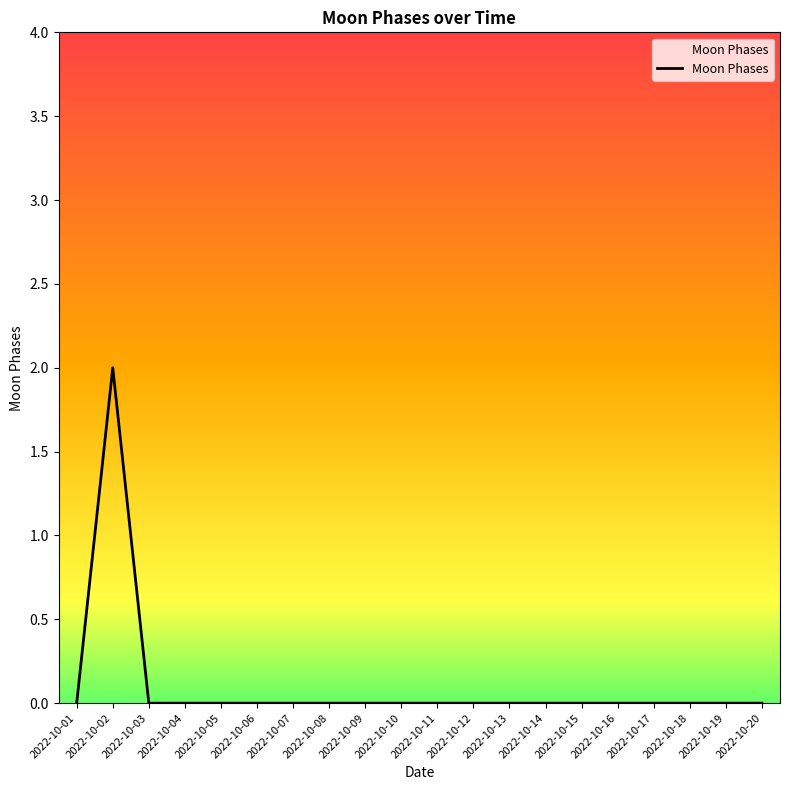

The chart shows a value of 0 at 2022-10-01. True or false?

True